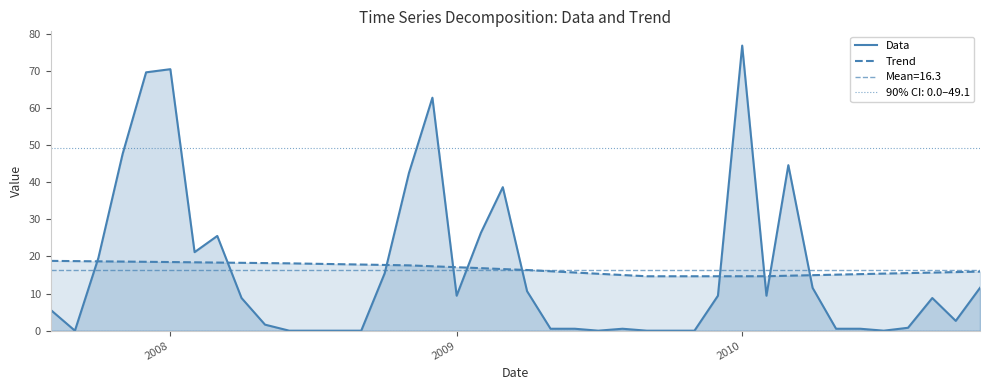

What is the difference between the maximum and minimum values in the Trend series?

4.1